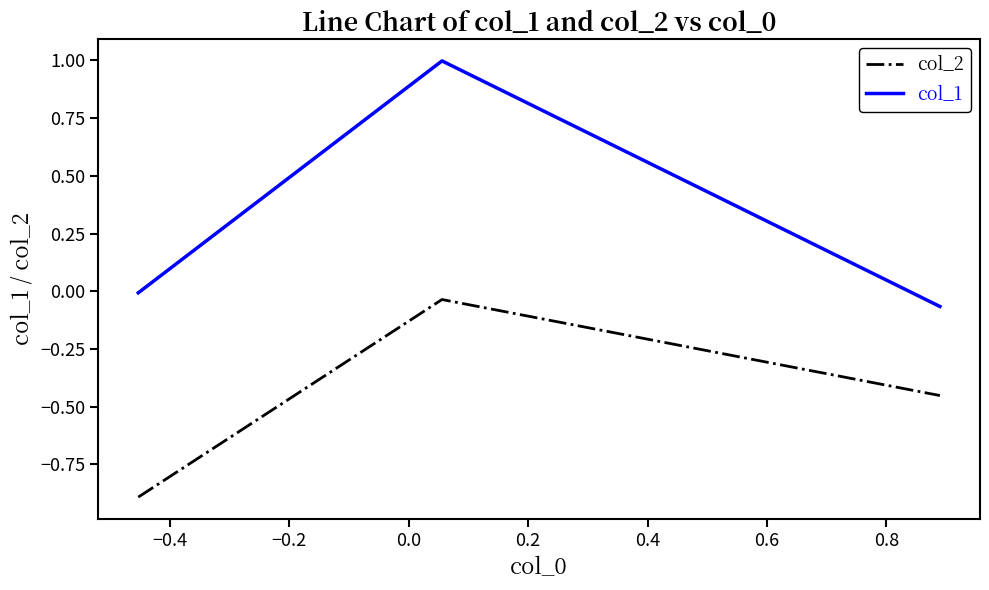

What is the smallest value displayed?

-0.9